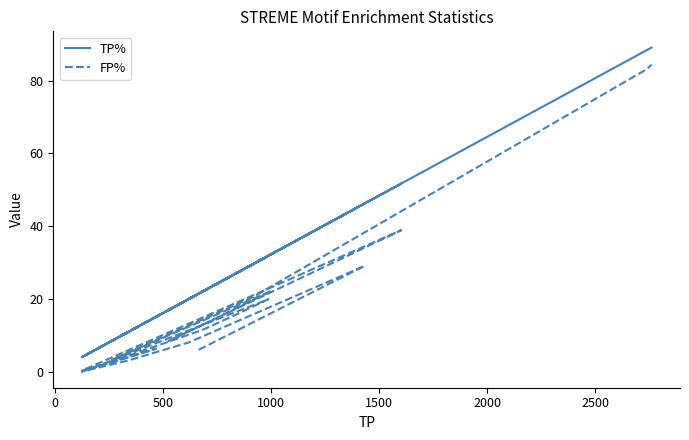

How many values in the FP% series exceed 11?

10